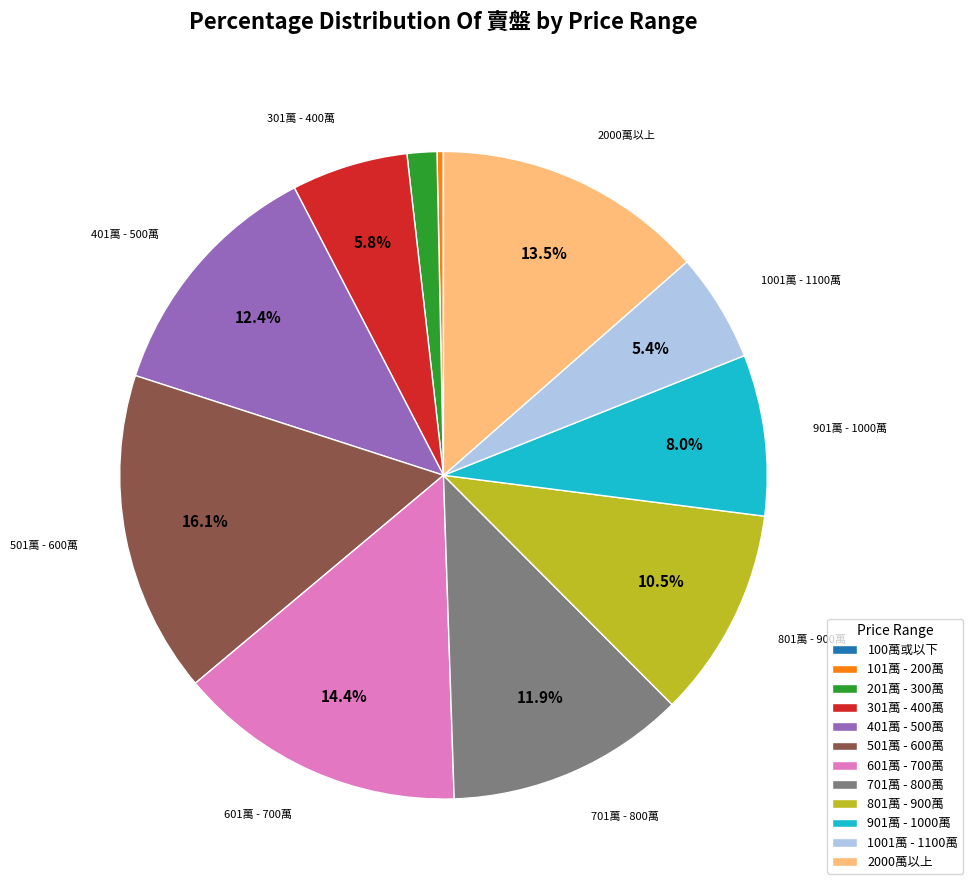

What is the ratio of the value at 901萬 - 1000萬 to the value at 2000萬以上?

0.6